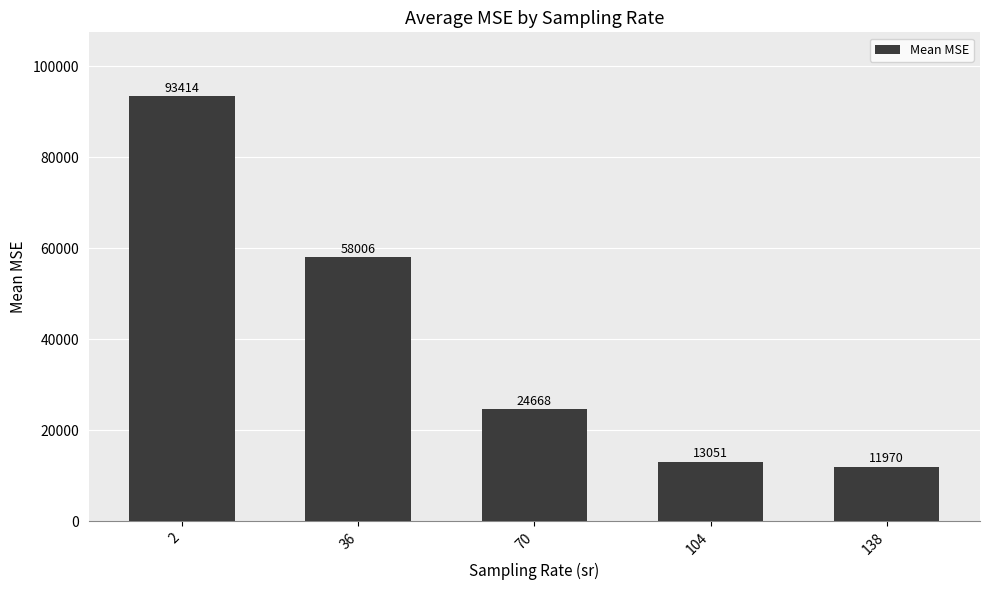

What is the average value?

40222.4